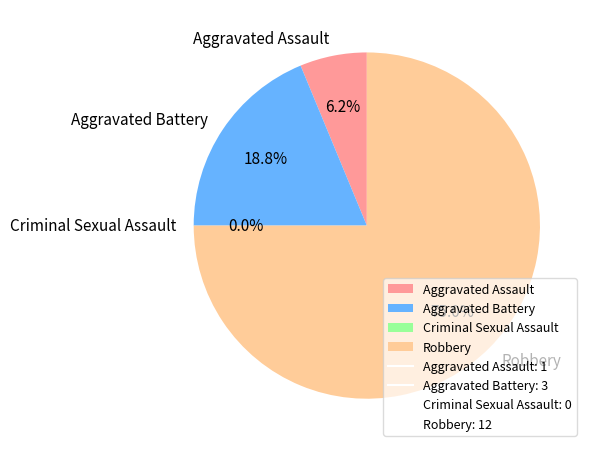

Is the sum of Criminal Sexual Assault and Robbery greater than half?

Yes